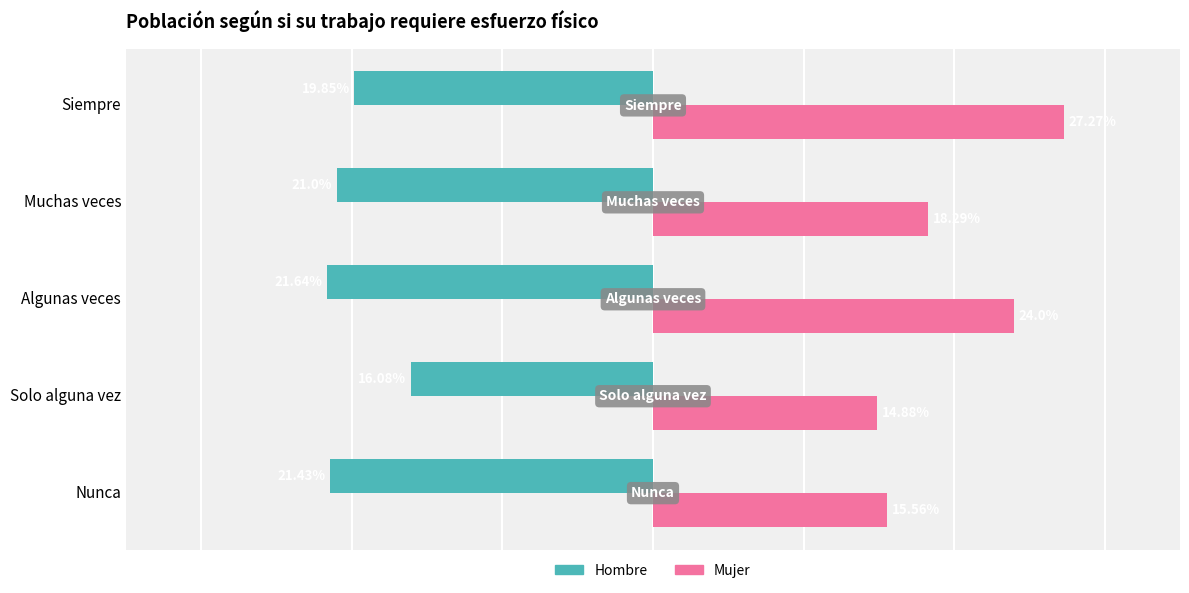

At Siempre, list the series in order from smallest to largest.

Hombre, Mujer